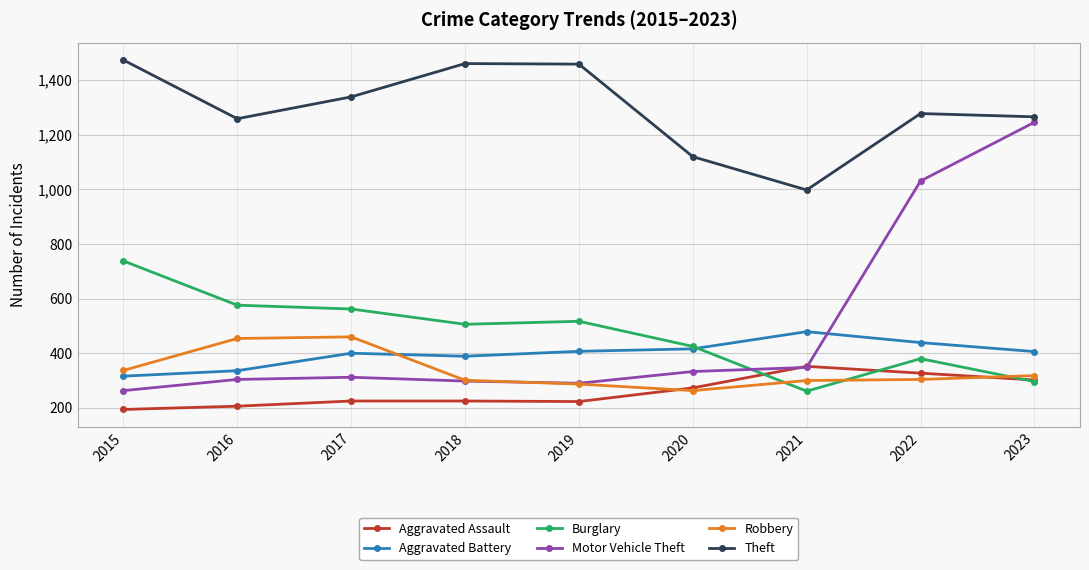

Is it true that Burglary equals 100 at 2021?

False